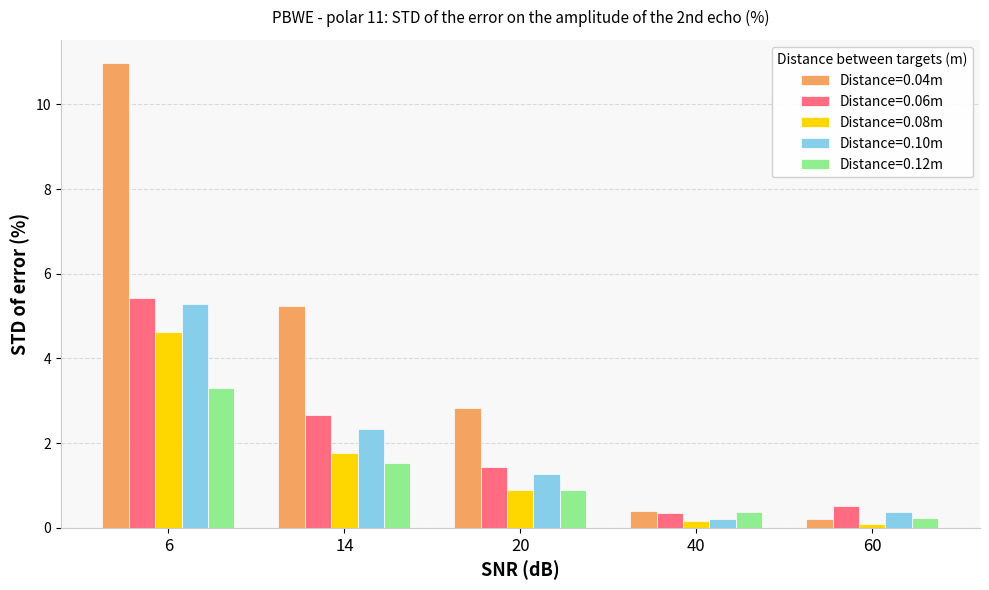

Which series has the widest spread of values?

Distance=0.04m